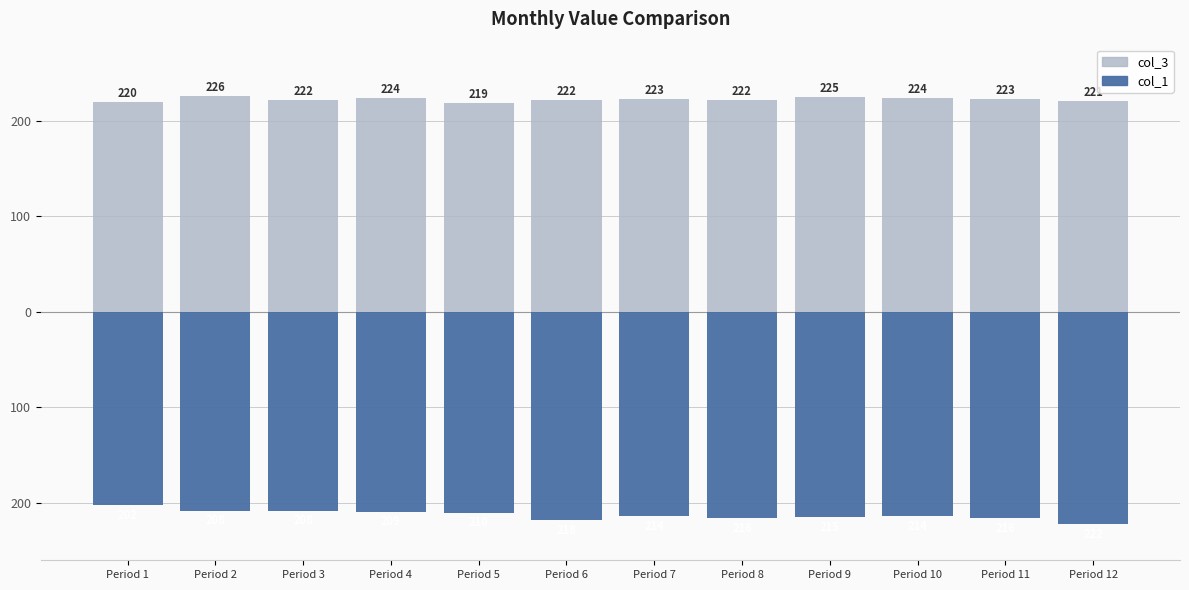

What is the value of the col_1 bar at the 3rd from the left?

-208